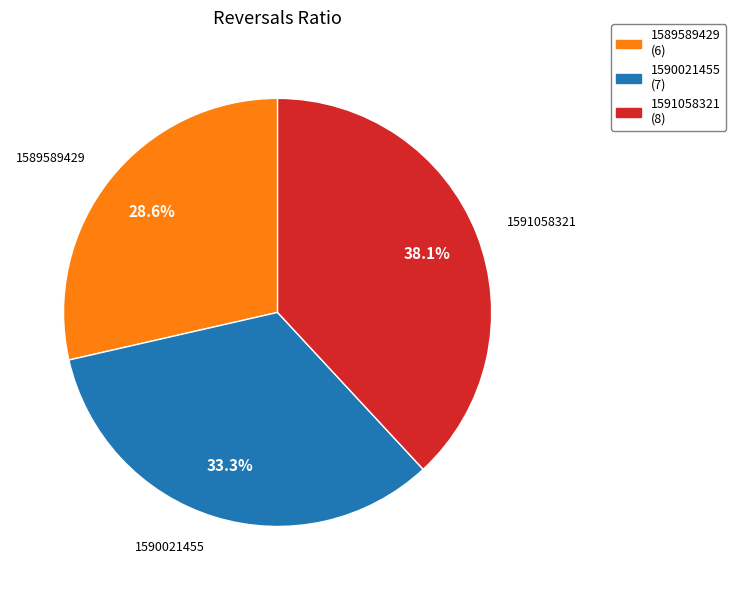

To the nearest percent, what is the difference between the largest and smallest slice percentages?

10%